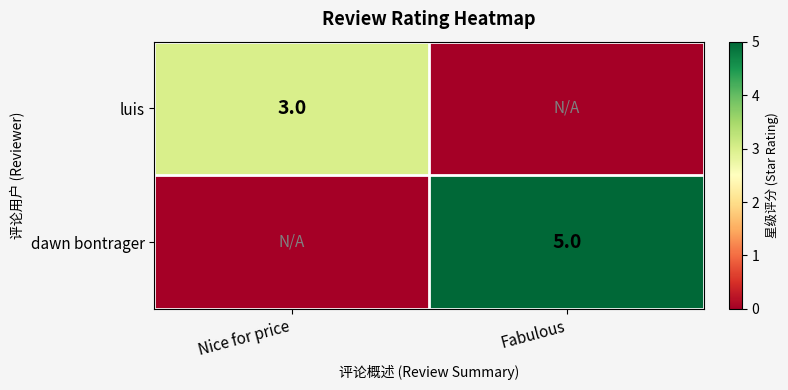

Which series has the largest total across all categories?

dawn bontrager